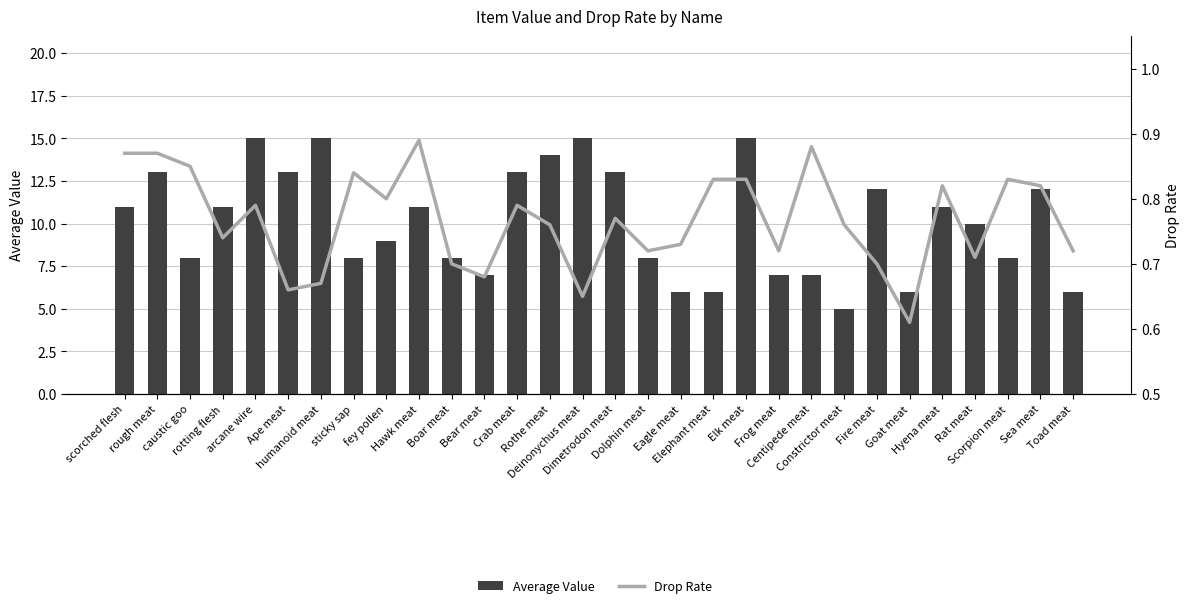

How many data points in Average Value are less than 11?

15